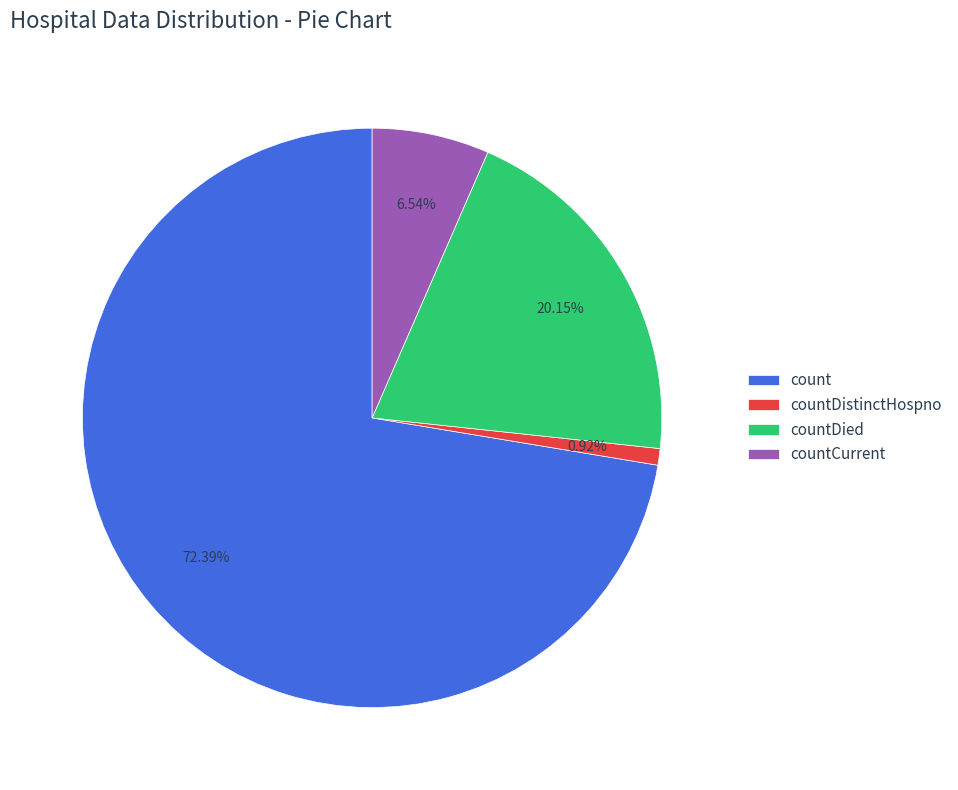

To the nearest percent, what is the difference between the largest and smallest slice percentages?

71%